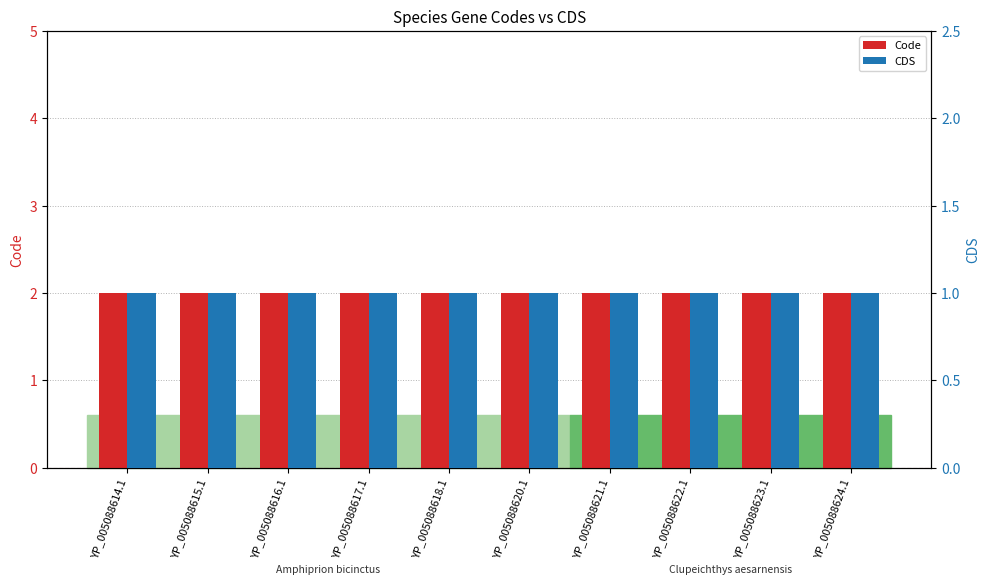

Does the chart contain any negative values?

No